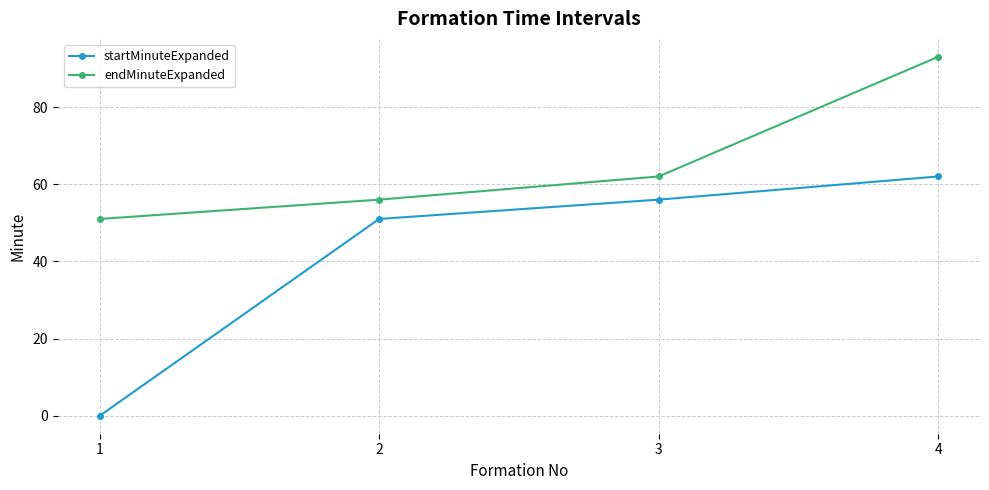

Where is endMinuteExpanded nearest to the value 72?

3